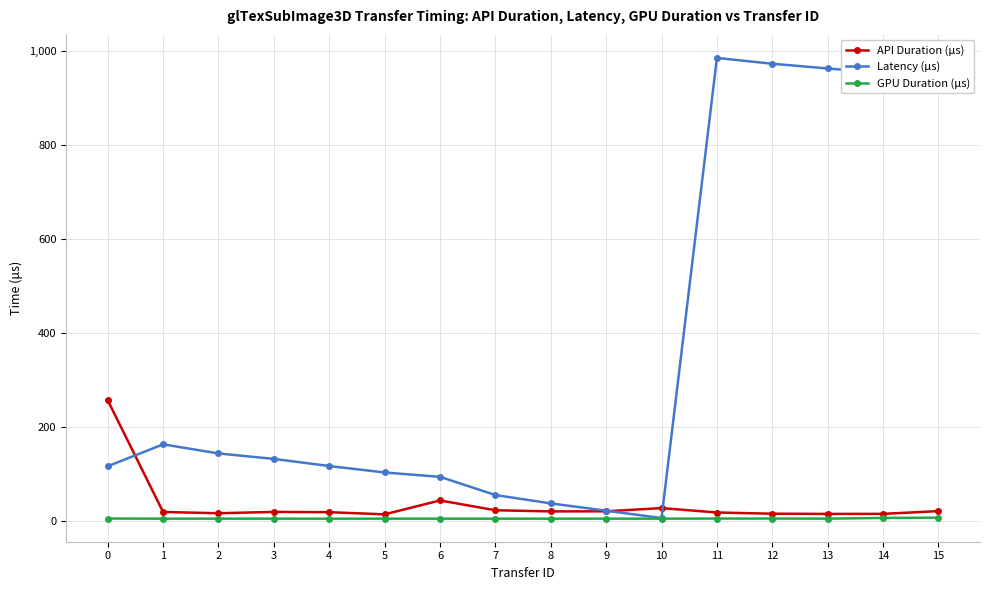

List the series in order of their peak value, highest first.

Latency (μs), API Duration (μs), GPU Duration (μs)